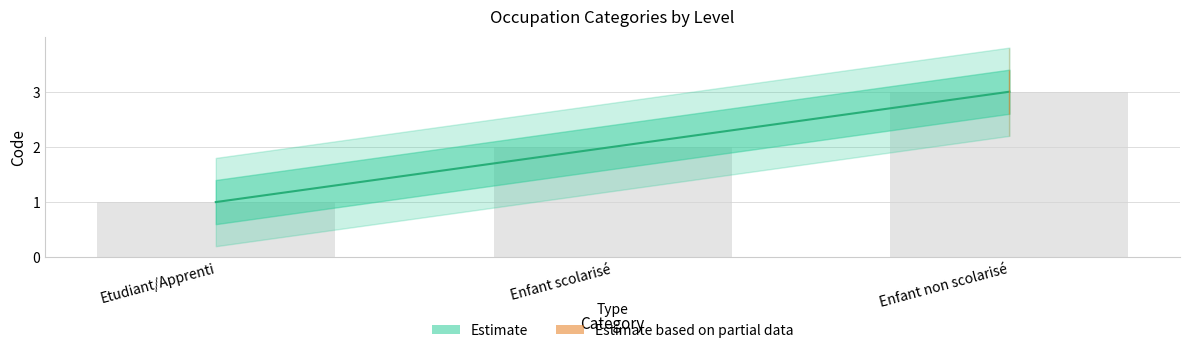

Which category has the highest value in the Etudiant/Apprenti series?

Enfant non scolarisé